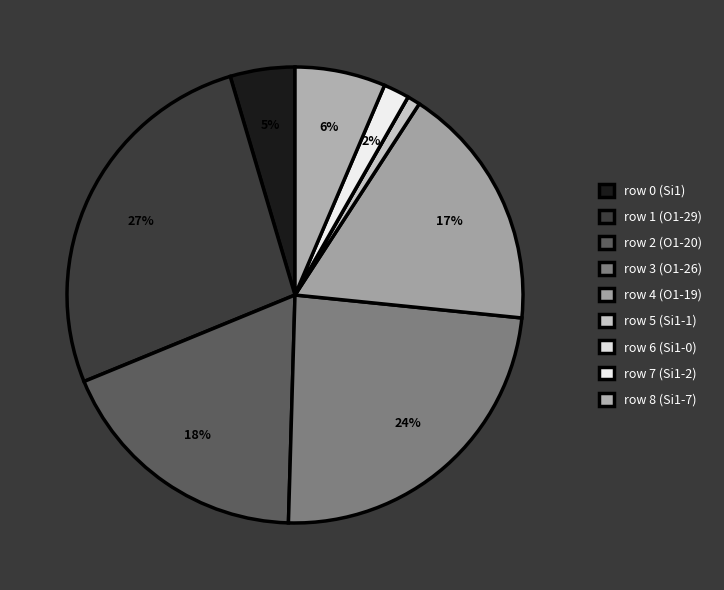

Rank the categories by value from highest to lowest.

row 1 (O1-29), row 3 (O1-26), row 2 (O1-20), row 4 (O1-19), row 8 (Si1-7), row 0 (Si1), row 7 (Si1-2), row 5 (Si1-1), row 6 (Si1-0)